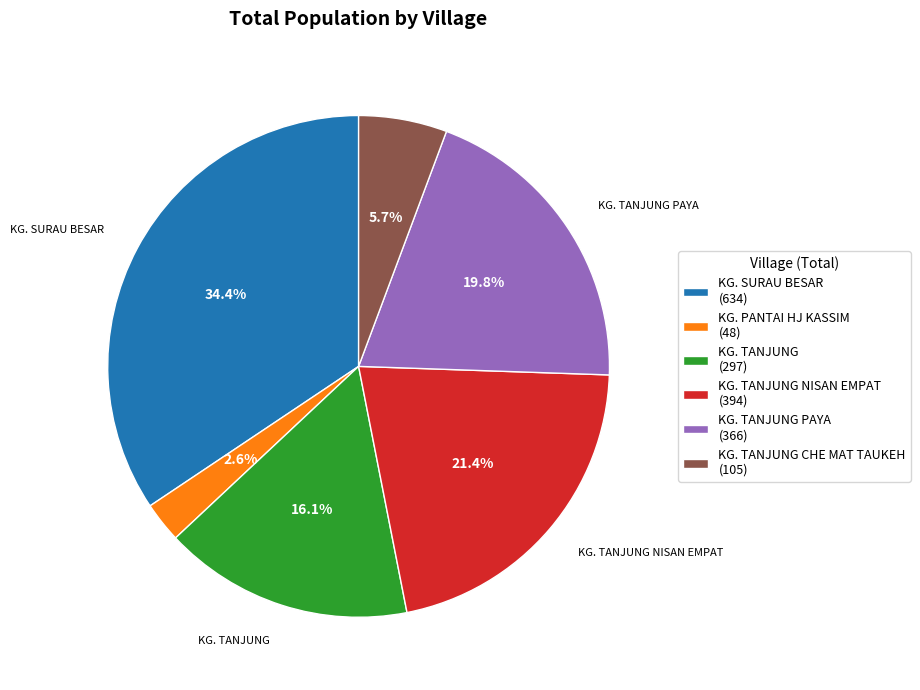

Rank the categories by value from highest to lowest.

KG. SURAU BESAR (634), KG. TANJUNG NISAN EMPAT (394), KG. TANJUNG PAYA (366), KG. TANJUNG (297), KG. TANJUNG CHE MAT TAUKEH (105), KG. PANTAI HJ KASSIM (48)